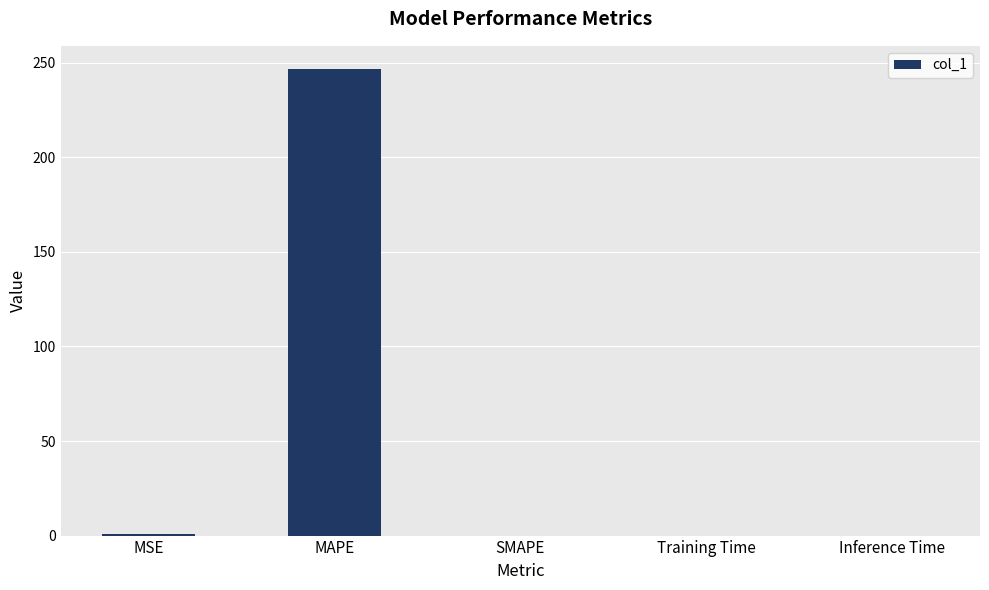

True or false: the data shows 0.0 at Inference Time.

True